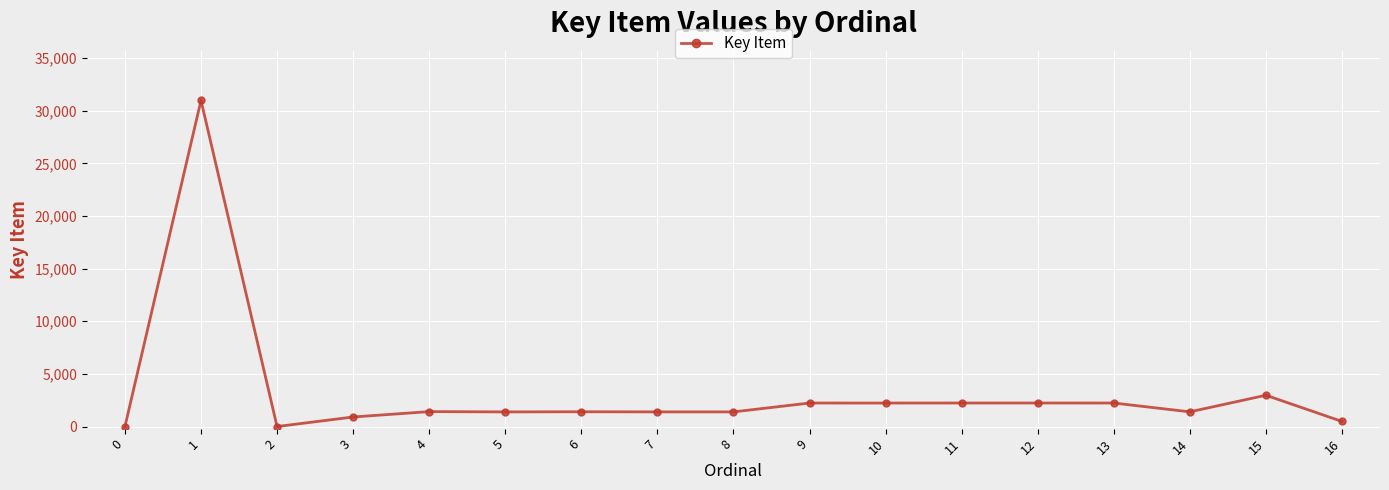

What is the sum of the values at 7 and 9?

3623